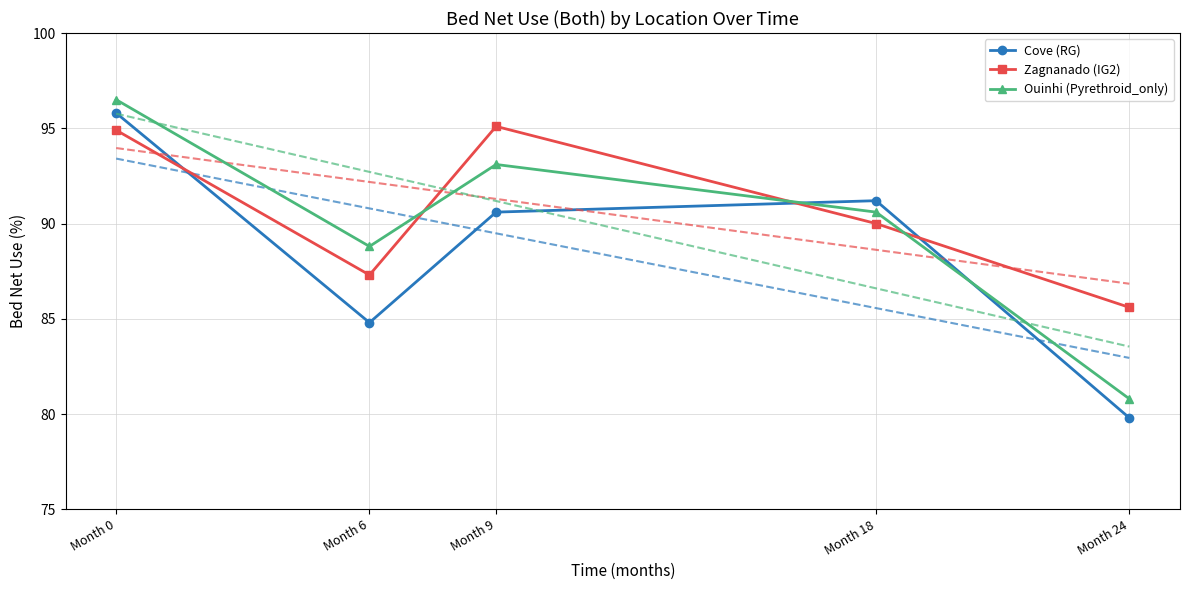

What is the value of the Ouinhi (Pyrethroid_only) point at the 4th from the left?

90.6